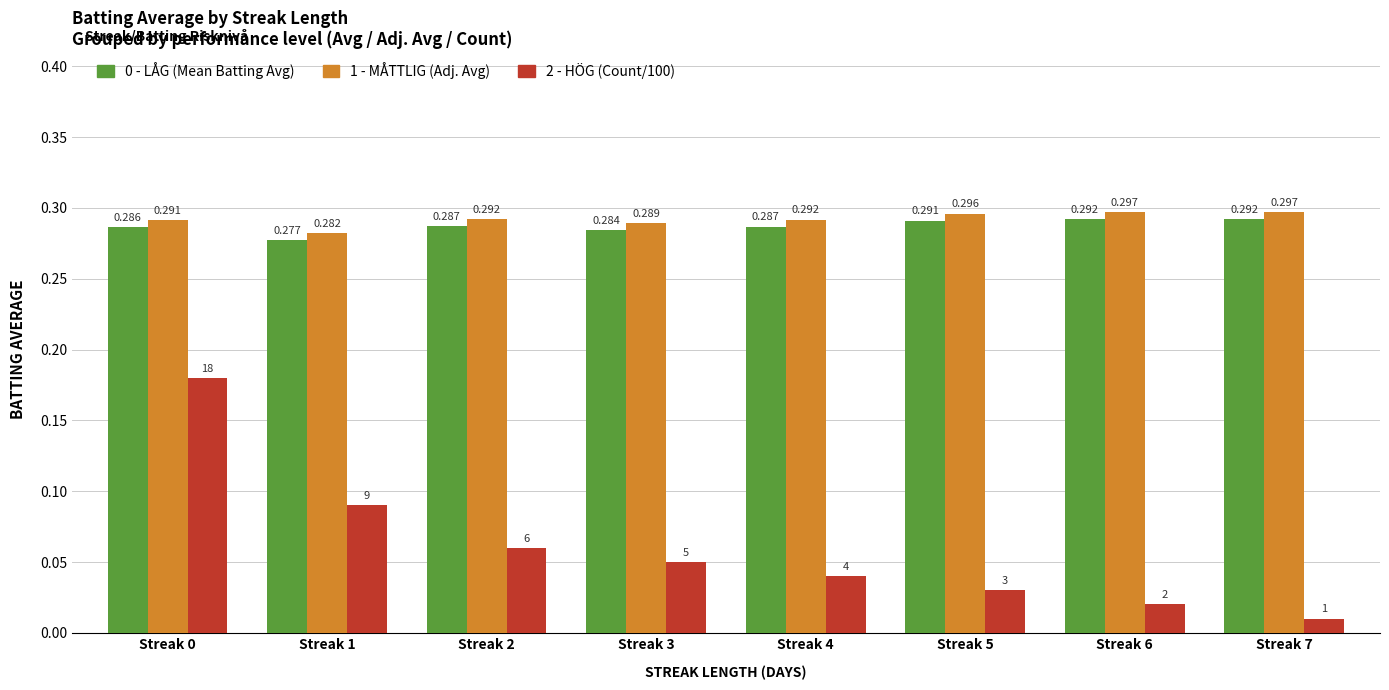

Is the value of 1 - MÅTTLIG (Adj. Avg) at Streak 4 greater than the value of 0 - LÅG (Mean Batting Avg) at Streak 3?

Yes